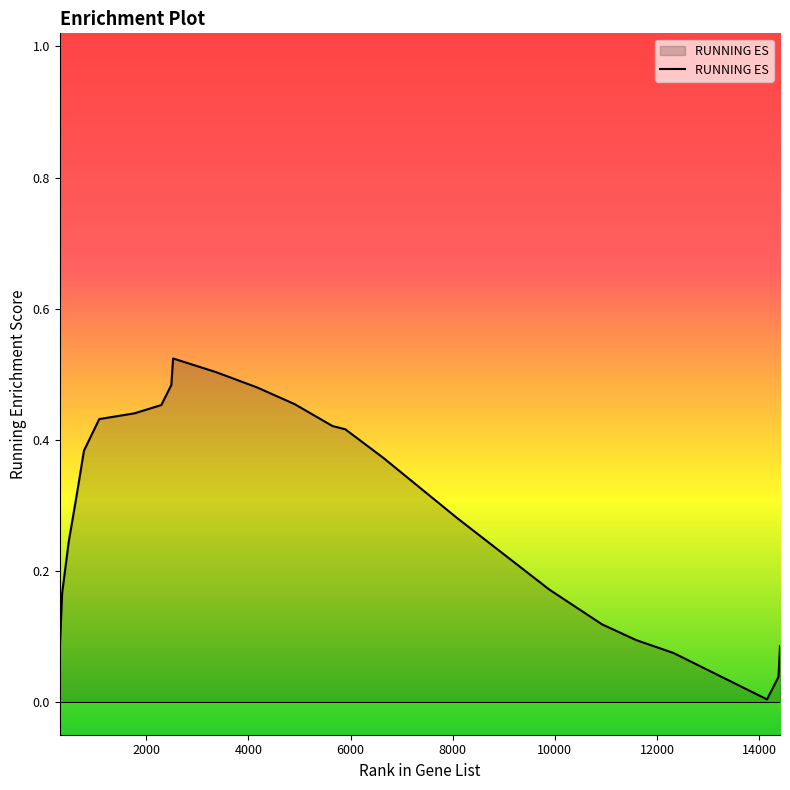

Does the chart have visible grid lines?

No